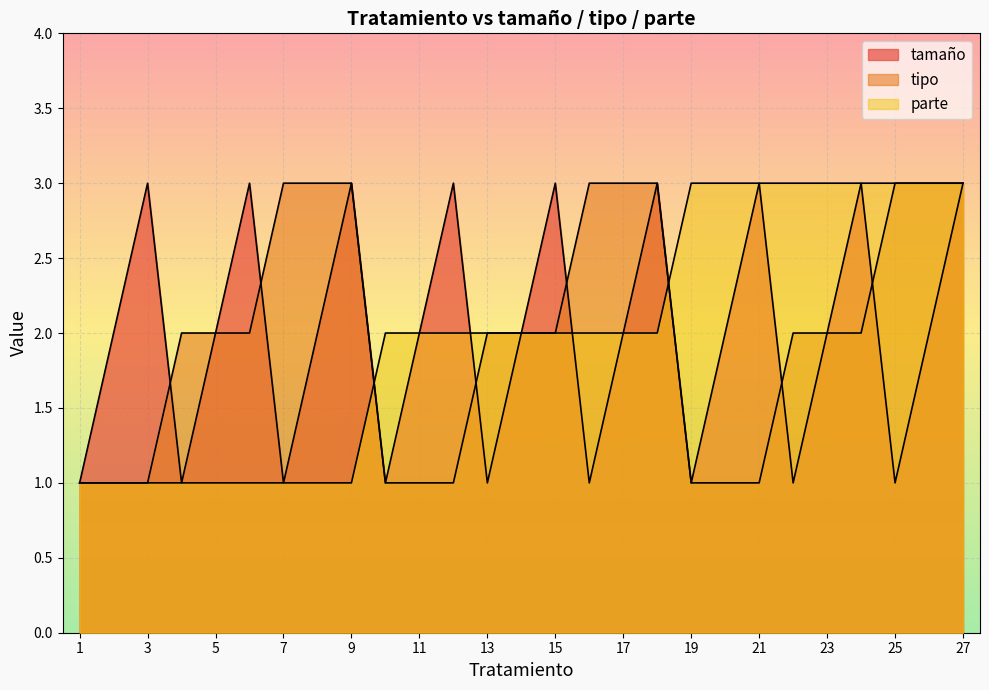

Is it true that tamaño equals 4 at 27?

False